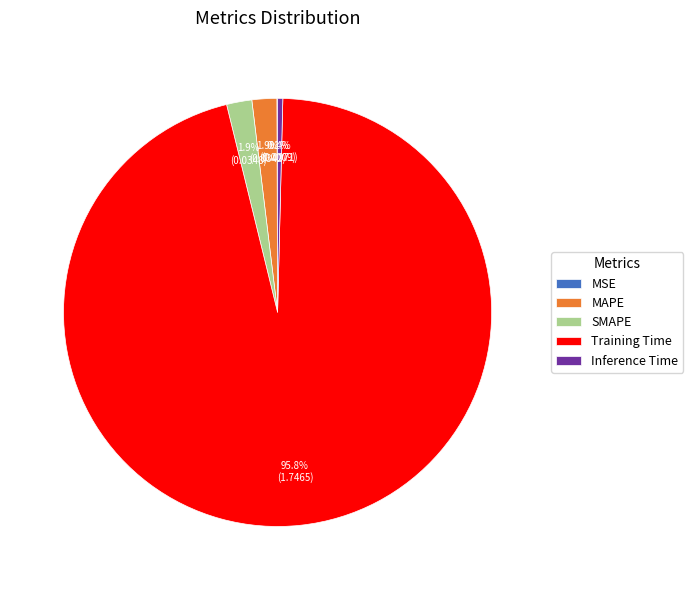

Between MAPE and Inference Time, which is larger?

MAPE